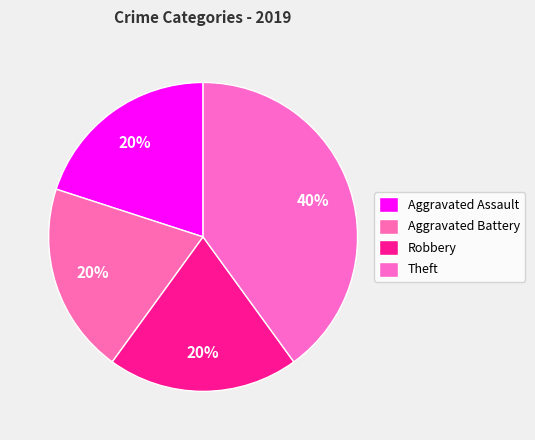

True or false: Theft accounts for 55% of the total.

False